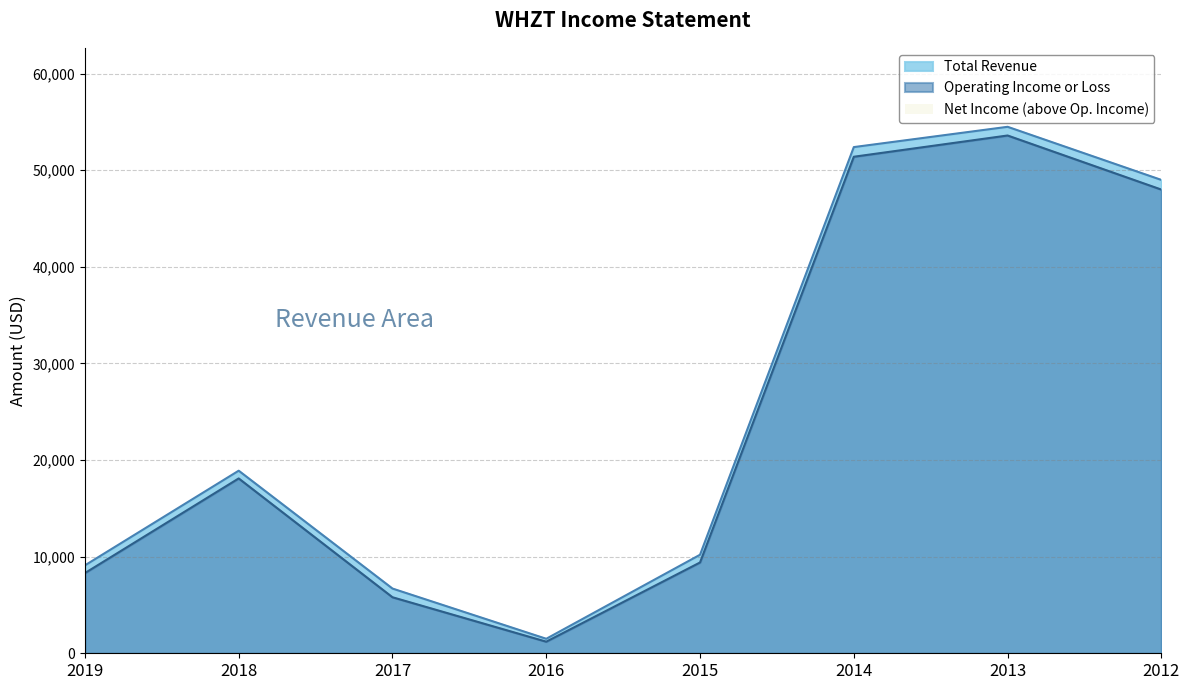

Reading right to left, what are all the values shown in this chart?

Total Revenue: 49000	54500	52400	10200	1500	6700	18900	9100
Operating Income or Loss: 48000	53600	51400	9400	1200	5800	18100	8300